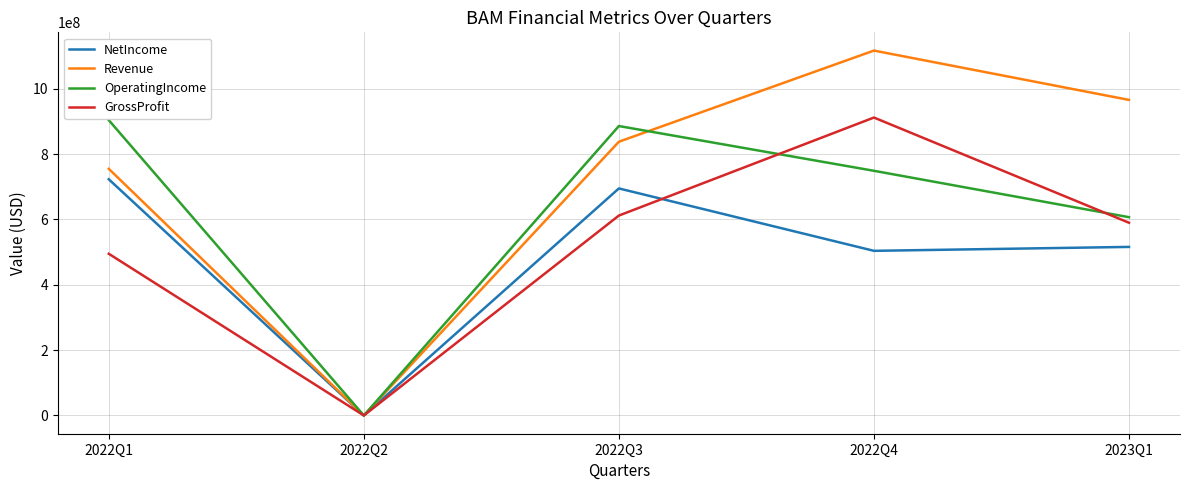

True or false: OperatingIncome has more than 0 points higher than both neighbors.

True